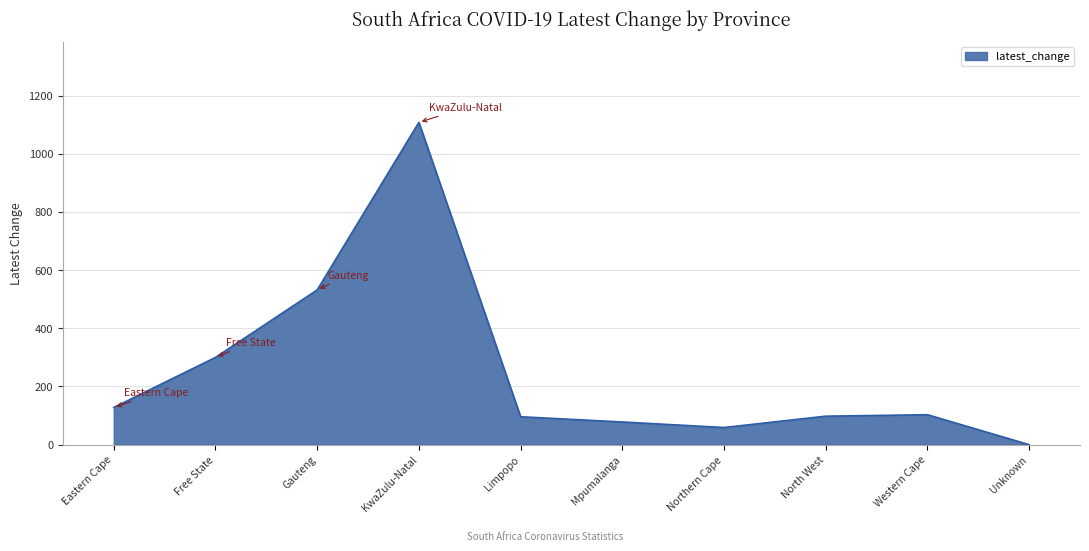

What is the sum of all values?

2502